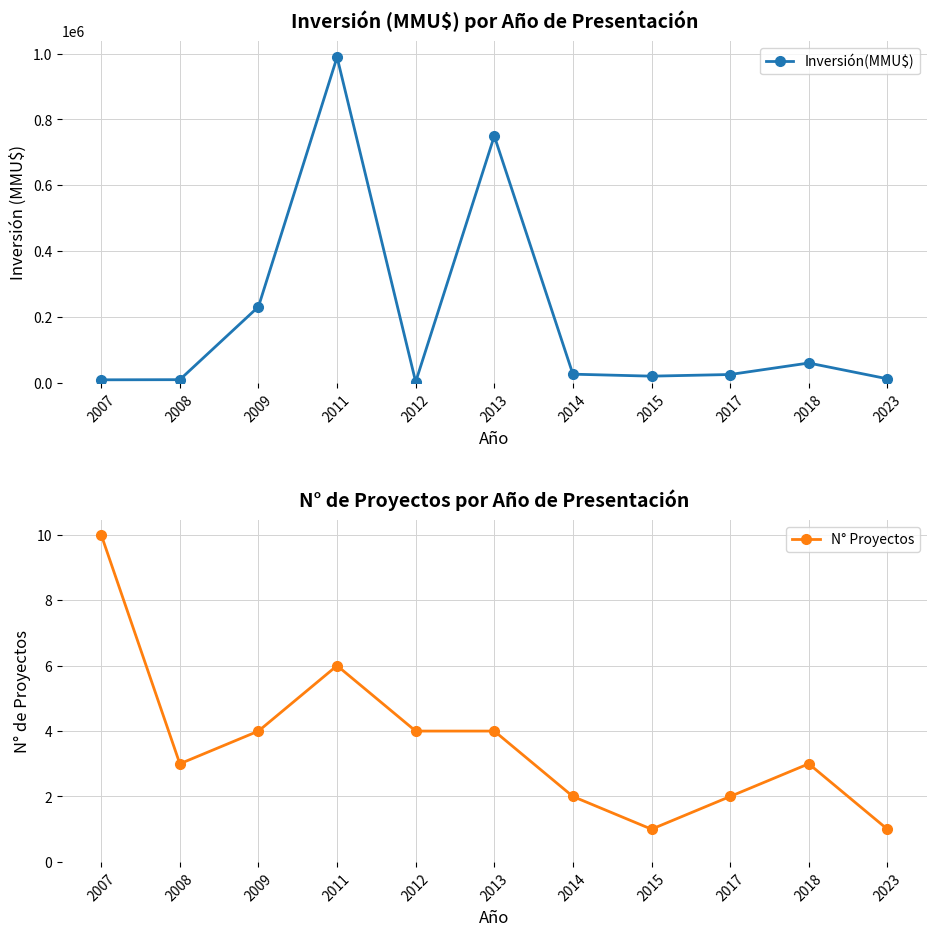

Which series has the largest total across all categories?

Inversión(MMU$)